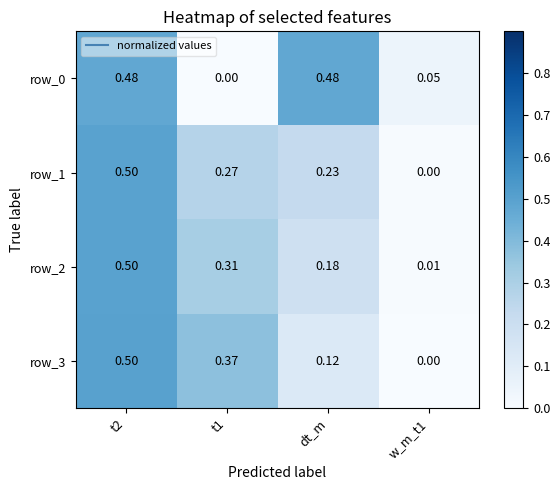

Reading left to right, extract all data points from this chart.

row_0: t2=0.5	t1=0.0	dt_m=0.5	w_m_t1=0.0
row_1: t2=0.5	t1=0.3	dt_m=0.2	w_m_t1=0.0
row_2: t2=0.5	t1=0.3	dt_m=0.2	w_m_t1=0.0
row_3: t2=0.5	t1=0.4	dt_m=0.1	w_m_t1=0.0